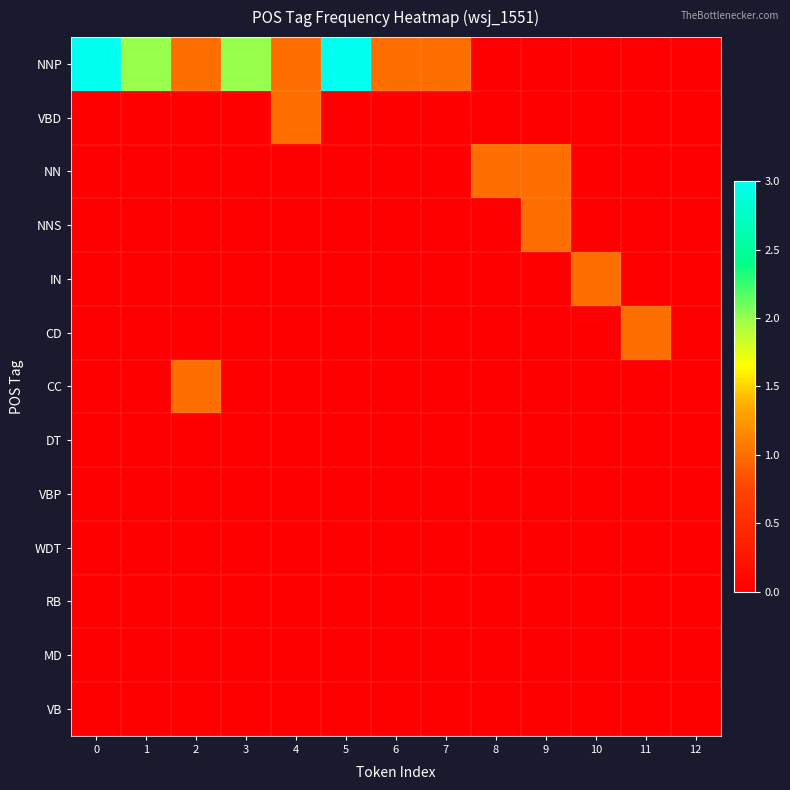

At 11, list the series in order from largest to smallest.

CD, NNP, VBD, NN, NNS, IN, CC, DT, VBP, WDT, RB, MD, VB